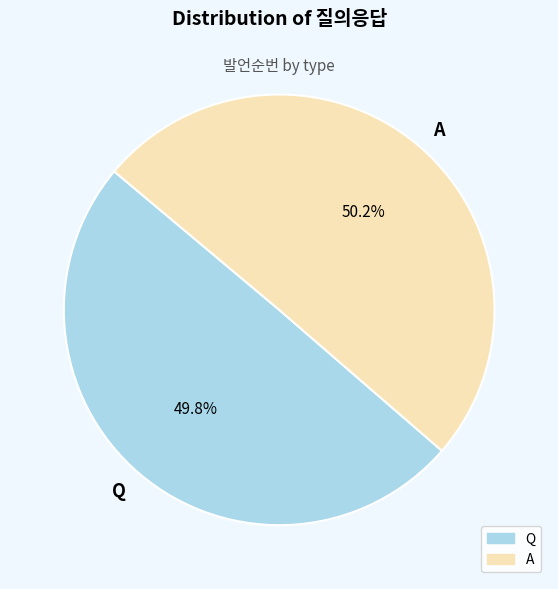

What is the ratio of the value at A to the value at Q?

1.0